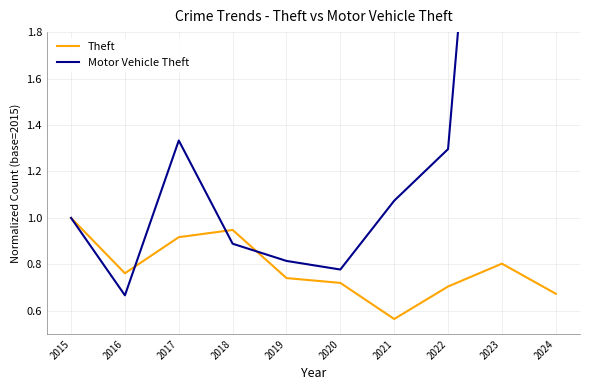

At how many categories does at least one series exceed 1?

5